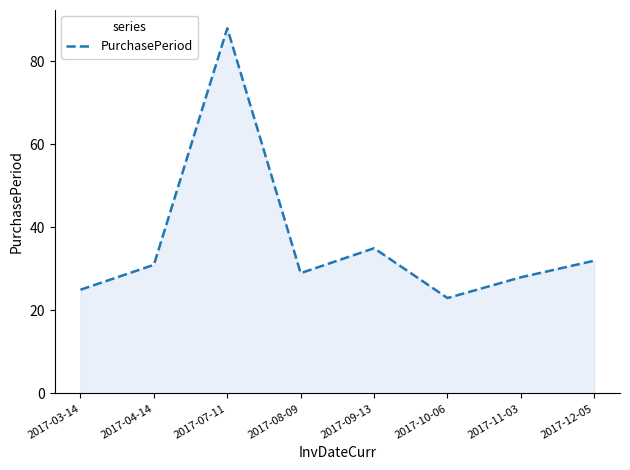

Count the number of categories in the chart.

8